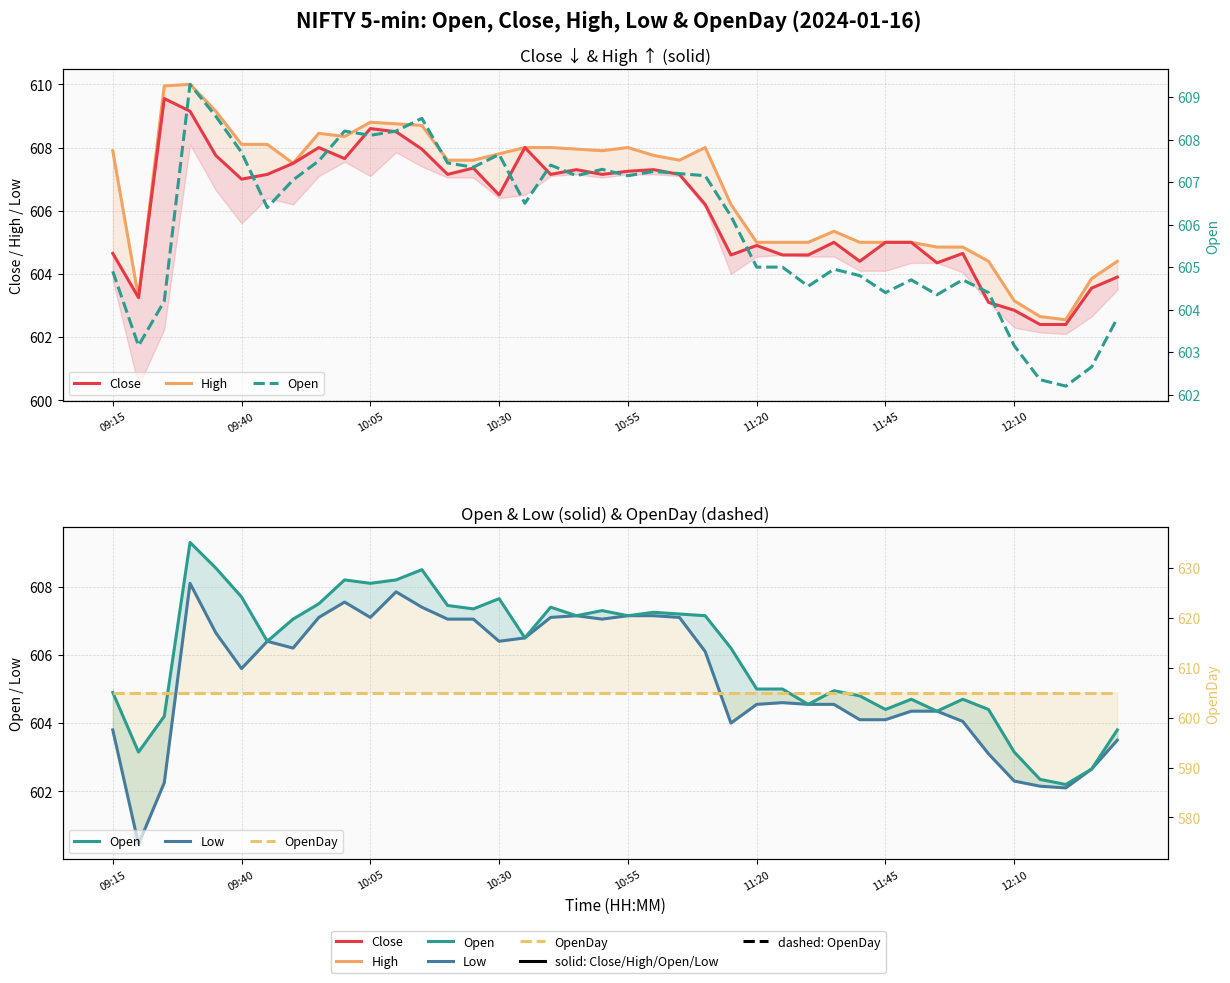

True or false: Low and Open intersect in this chart.

False